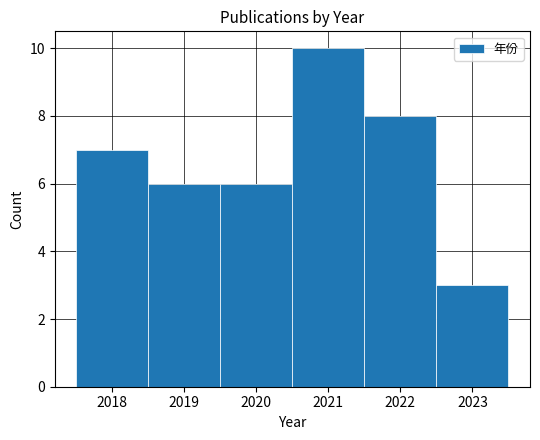

Reading left to right, transcribe this chart: for each bar, give the range it covers on the x-axis and its height. The values are not printed on the chart, so give them approximately, as read against the axis.

2017.5 to 2018.5: 7
2018.5 to 2019.5: 6
2019.5 to 2020.5: 6
2020.5 to 2021.5: 10
2021.5 to 2022.5: 8
2022.5 to 2023.5: 3